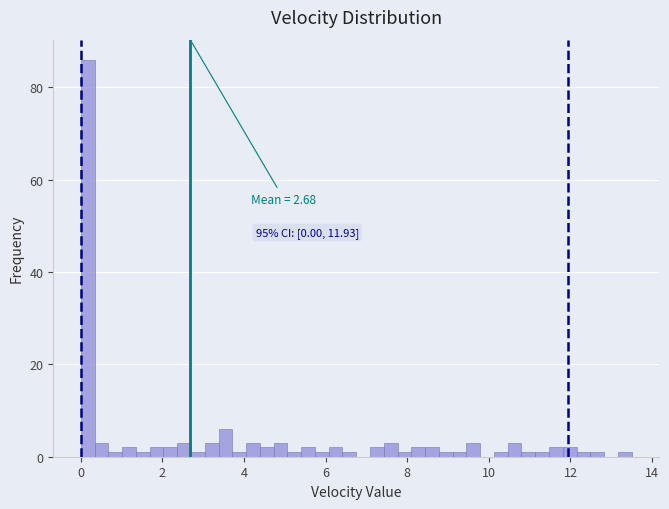

Read against the x-axis, roughly where is the centre of the tallest bar?

0.2